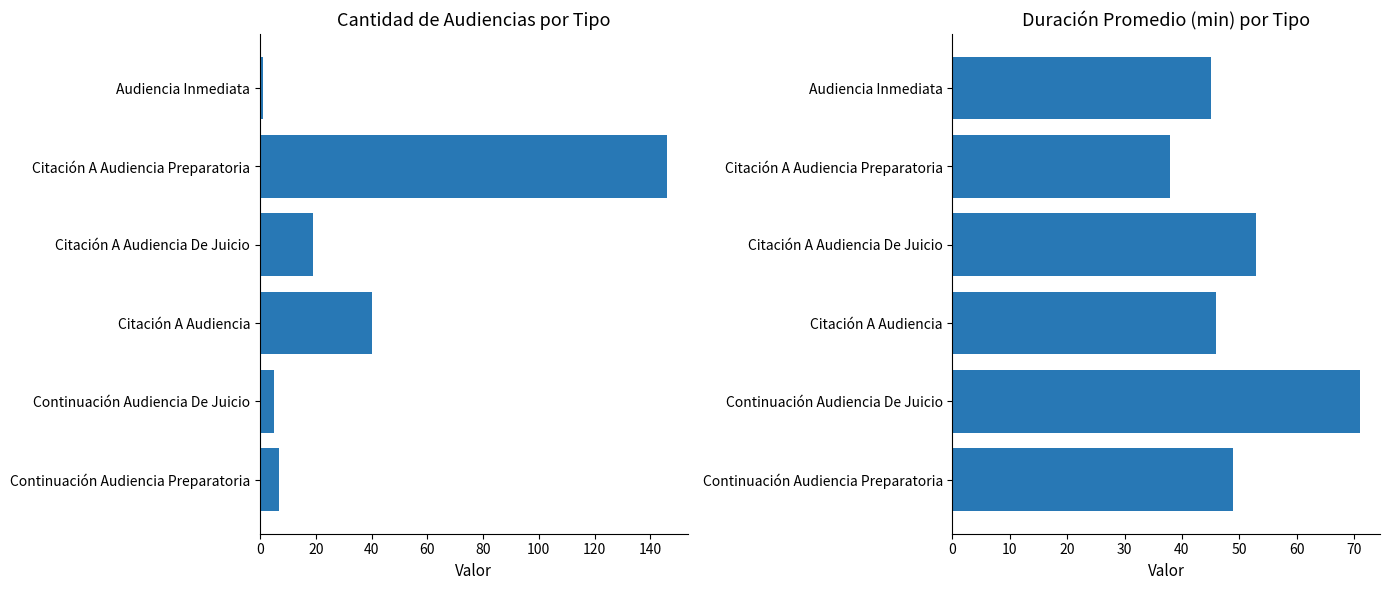

Are the bars grouped side by side (vs. stacked)?

Yes